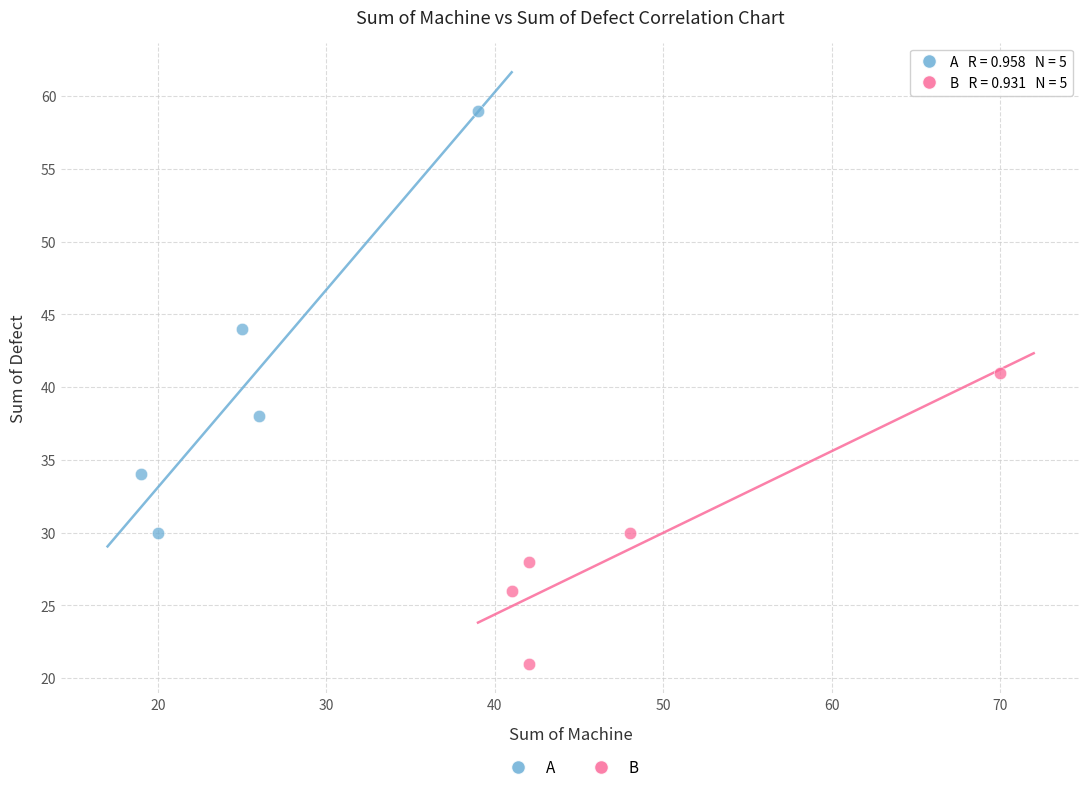

Which series contains the highest Y value?

A